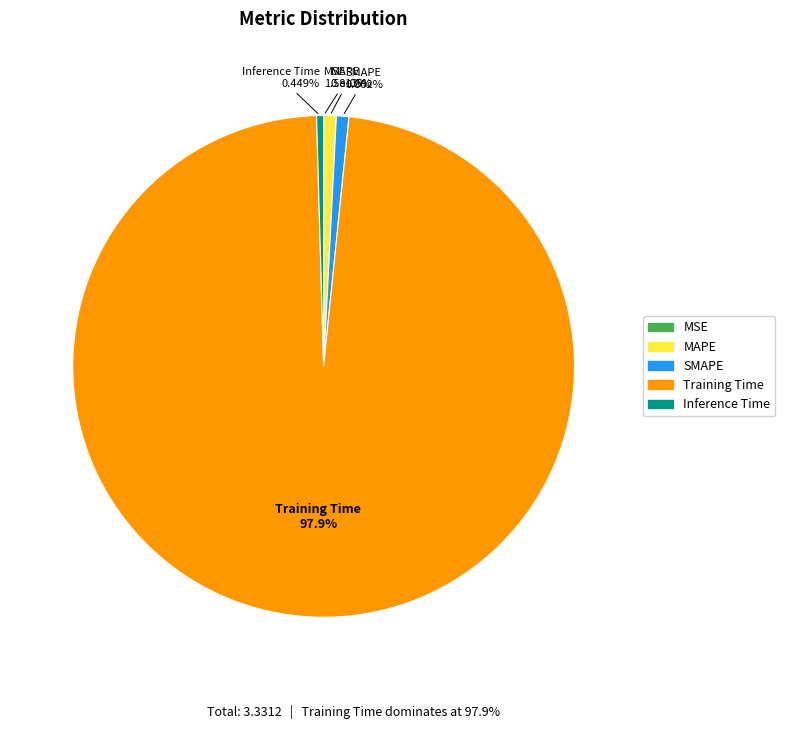

Between Training Time and MAPE, which is larger?

Training Time